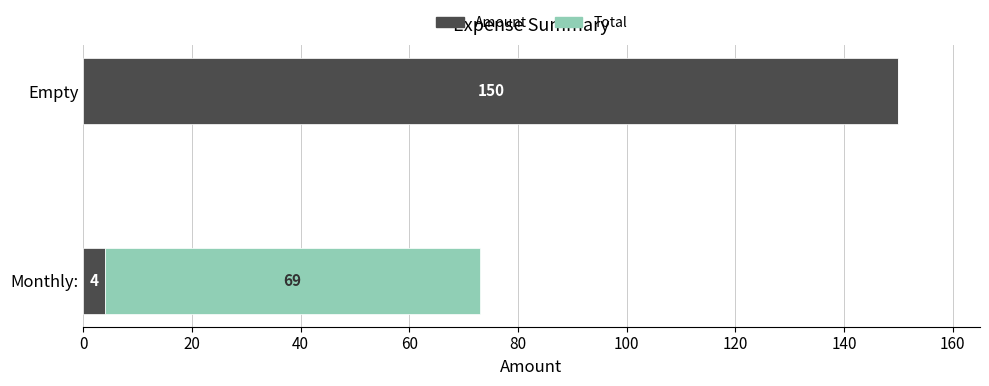

What value does the Amount series have at Monthly:?

4